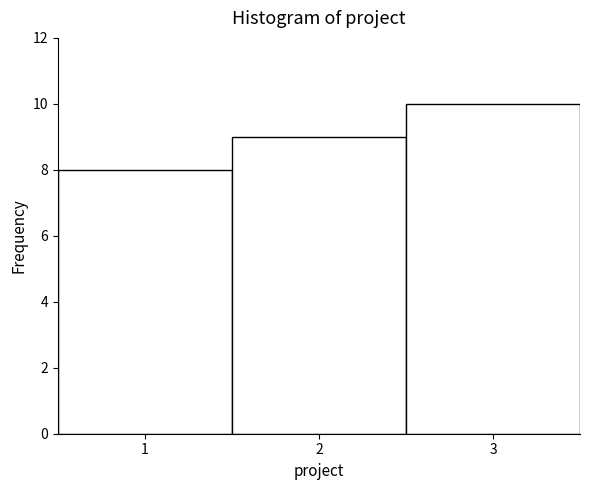

Reading left to right, list every bar in this chart as the range it spans on the x-axis followed by its height. The values are not printed on the chart, so give them approximately, as read against the axis.

0.5 to 1.5: 8
1.5 to 2.5: 9
2.5 to 3.5: 10